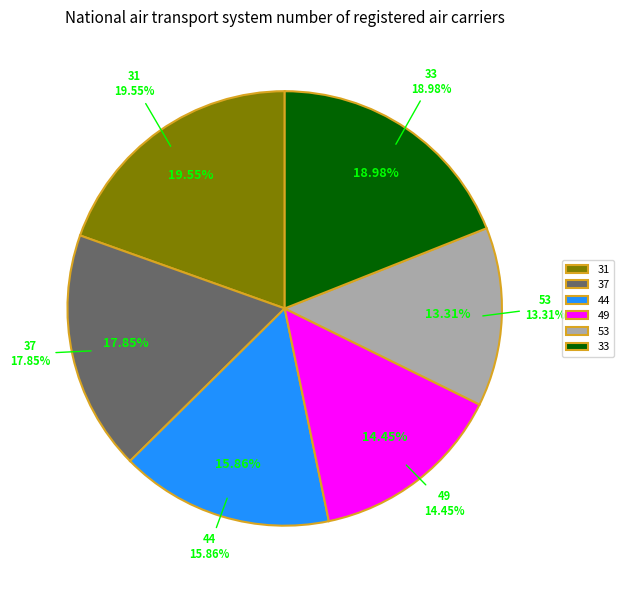

Which category has the biggest portion of the pie?

31